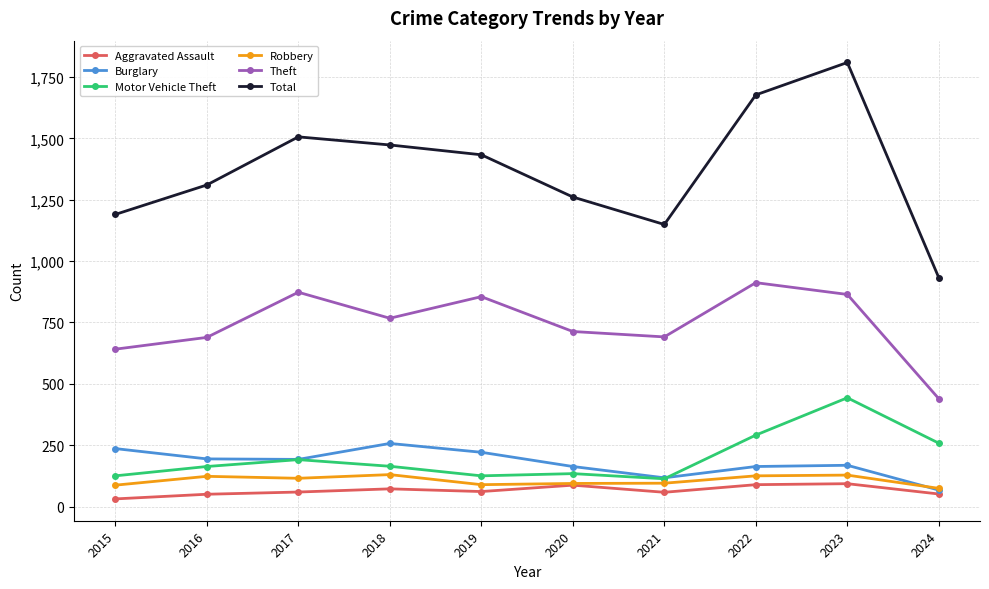

Where is the first local minimum for Theft?

2018